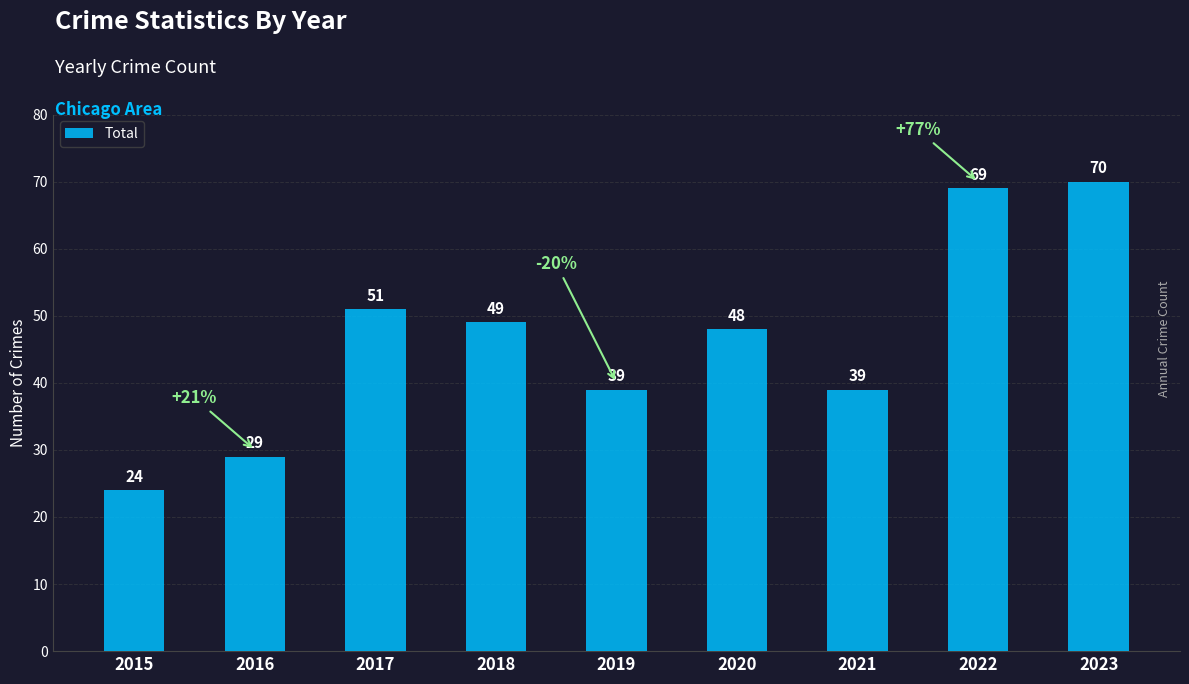

What is the value of the 9th bar from the left?

70